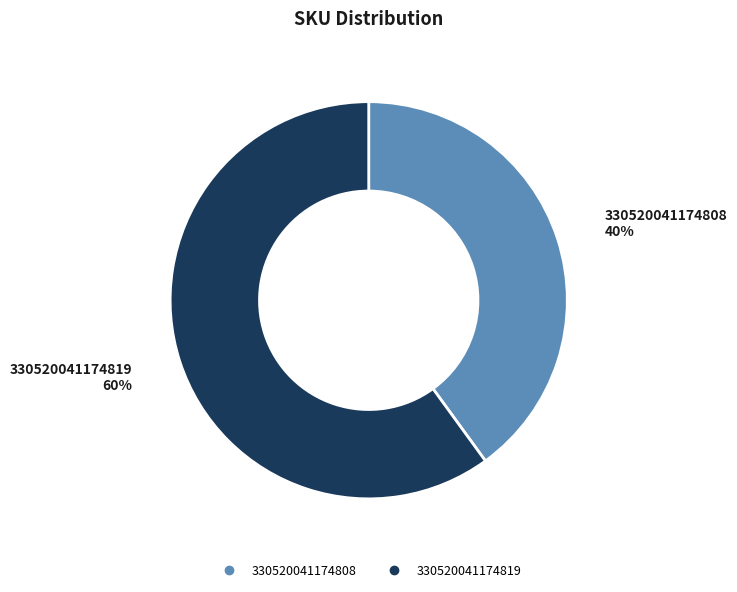

What is the ratio of the value at 330520041174808 to the value at 330520041174819?

0.7